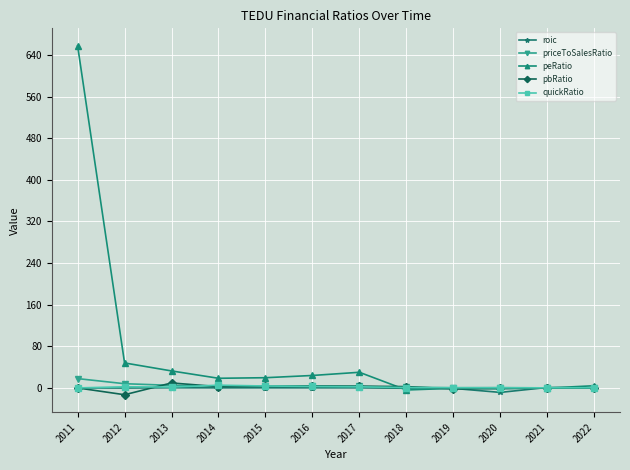

How many lines are shown in the chart?

5